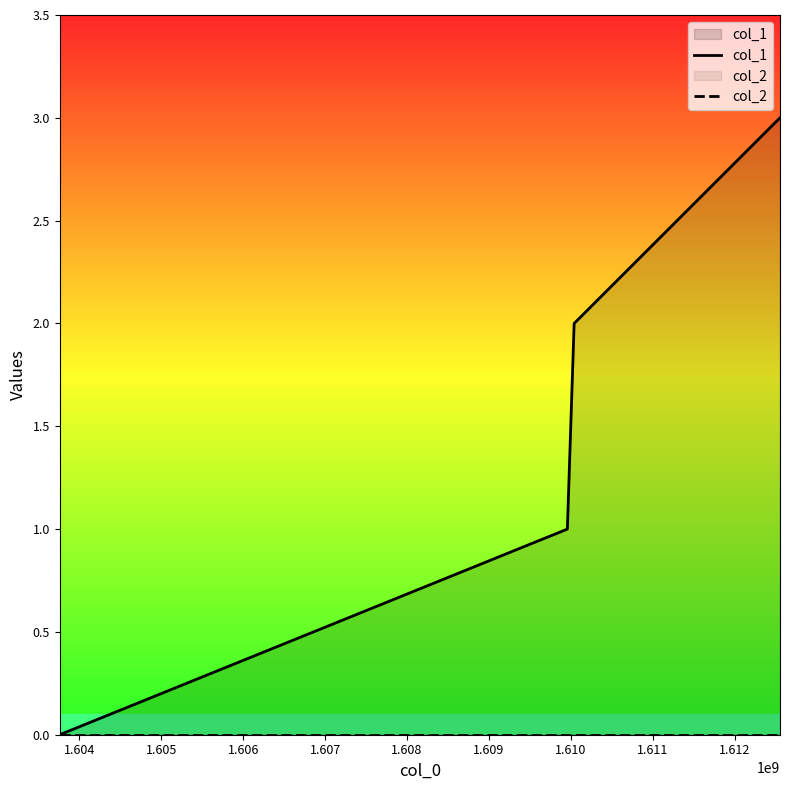

Reading left to right, extract all data points from this chart.

col_1: 0	1	2	3
col_2: 0	0	0	0